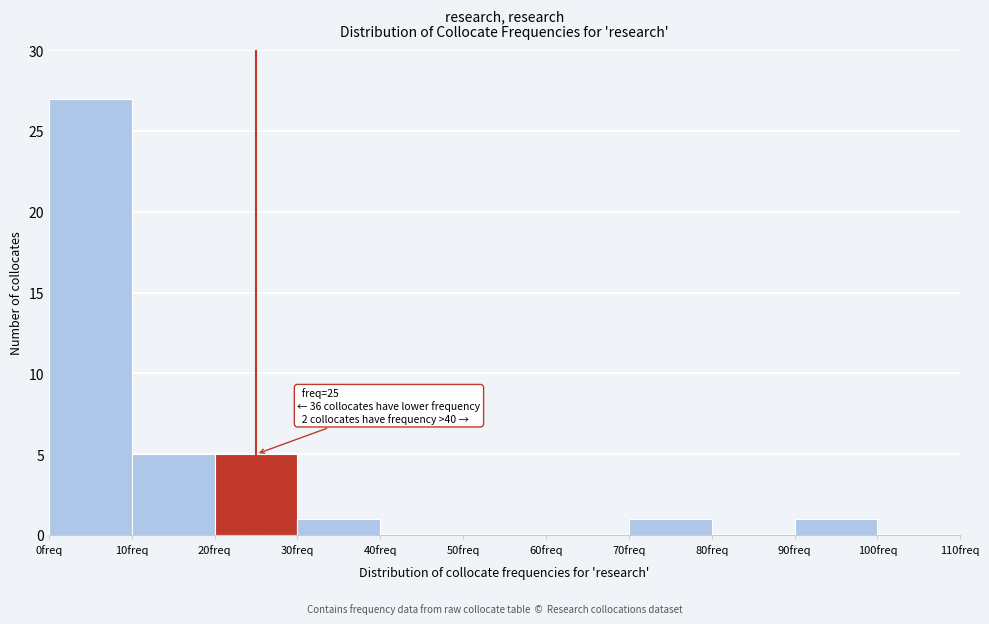

Which range on the x-axis has the tallest bar?

0 to 10